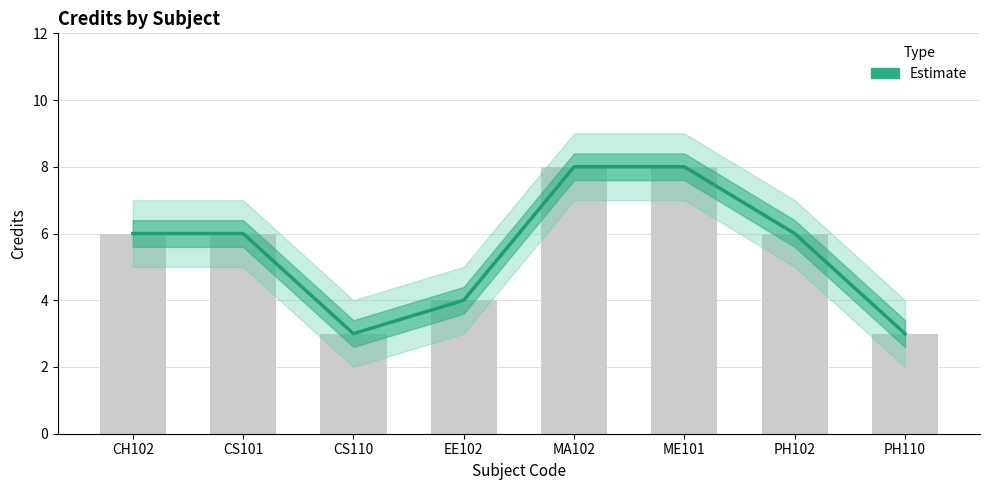

How many bars are there in total?

8